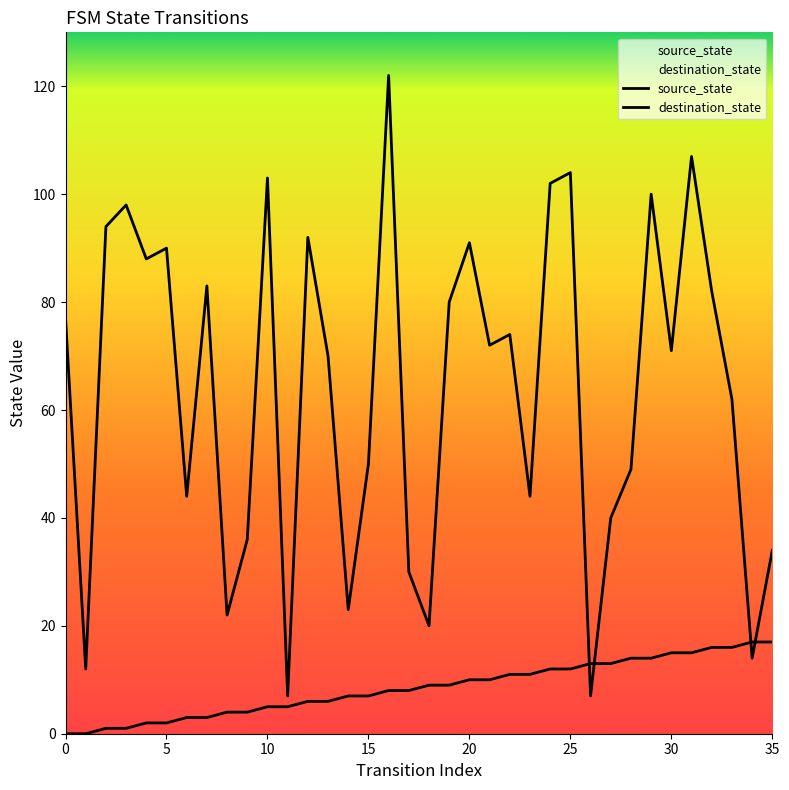

Where do destination_state and source_state first cross each other?

25 and 26